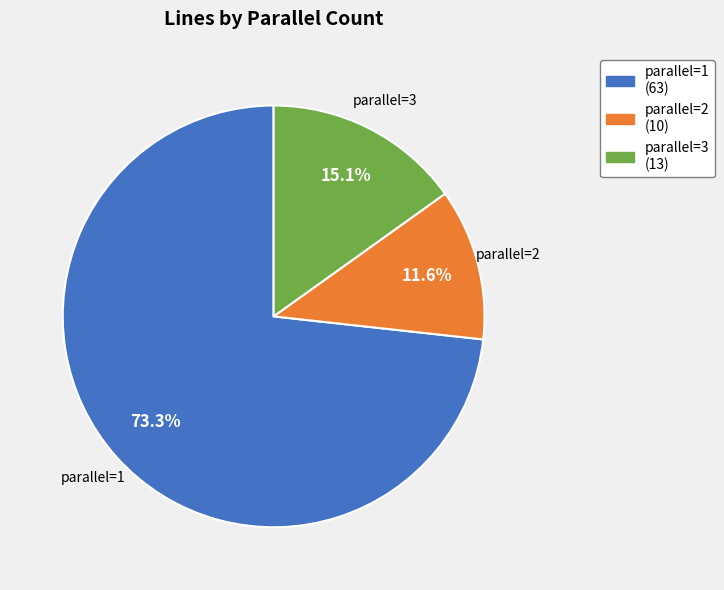

Rank the categories by value from highest to lowest.

parallel=1, parallel=3, parallel=2